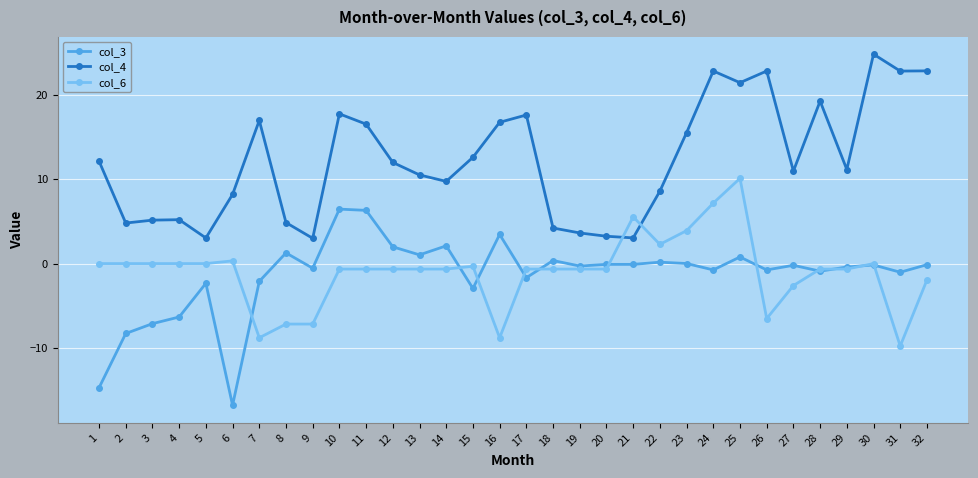

What is the value of the col_4 point at the 25th from the left?

21.4